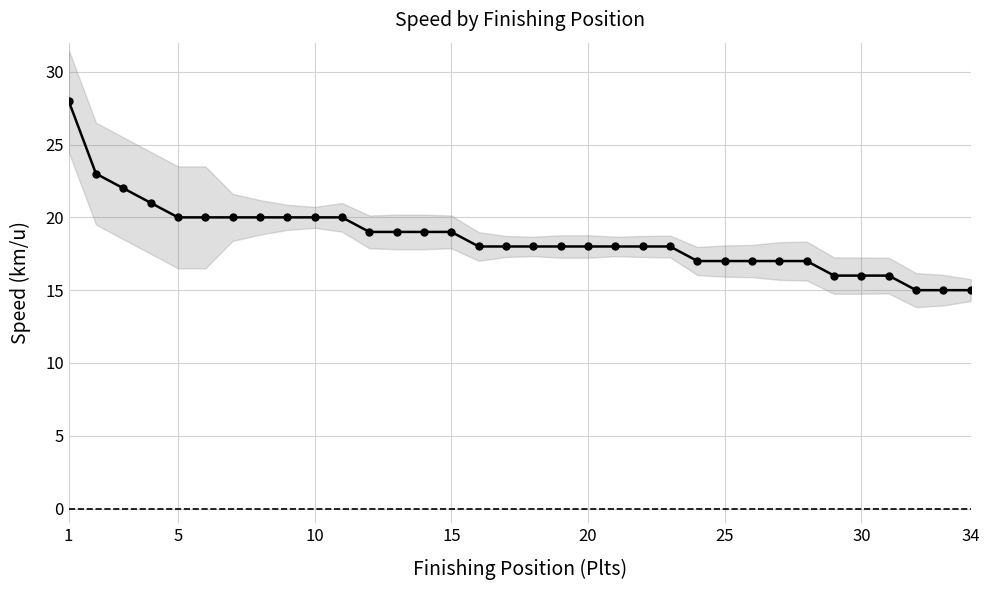

True or false: the data shows 4 at 30.

False